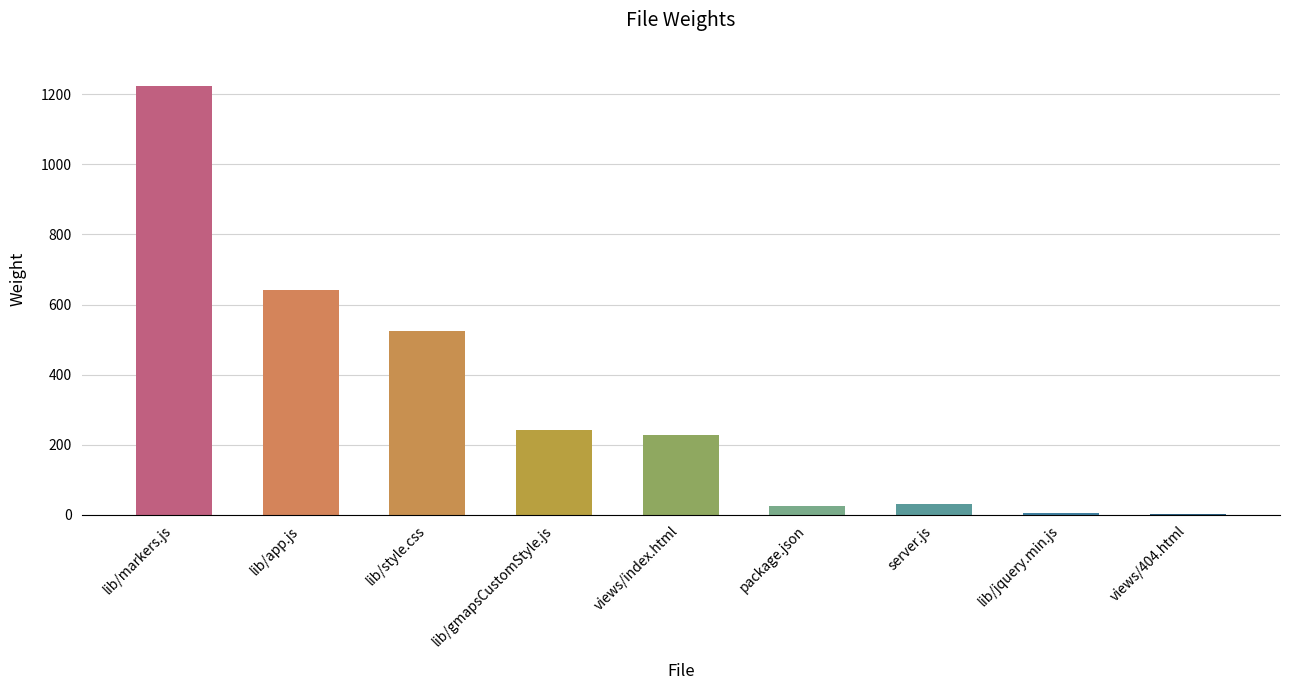

The chart shows a value of 523 at lib/style.css. True or false?

True